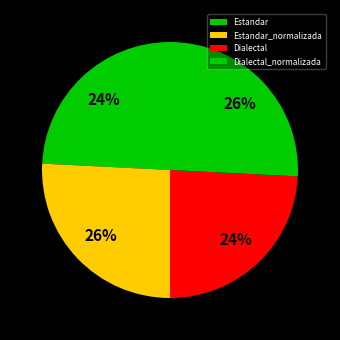

How many segments does this pie chart have?

4